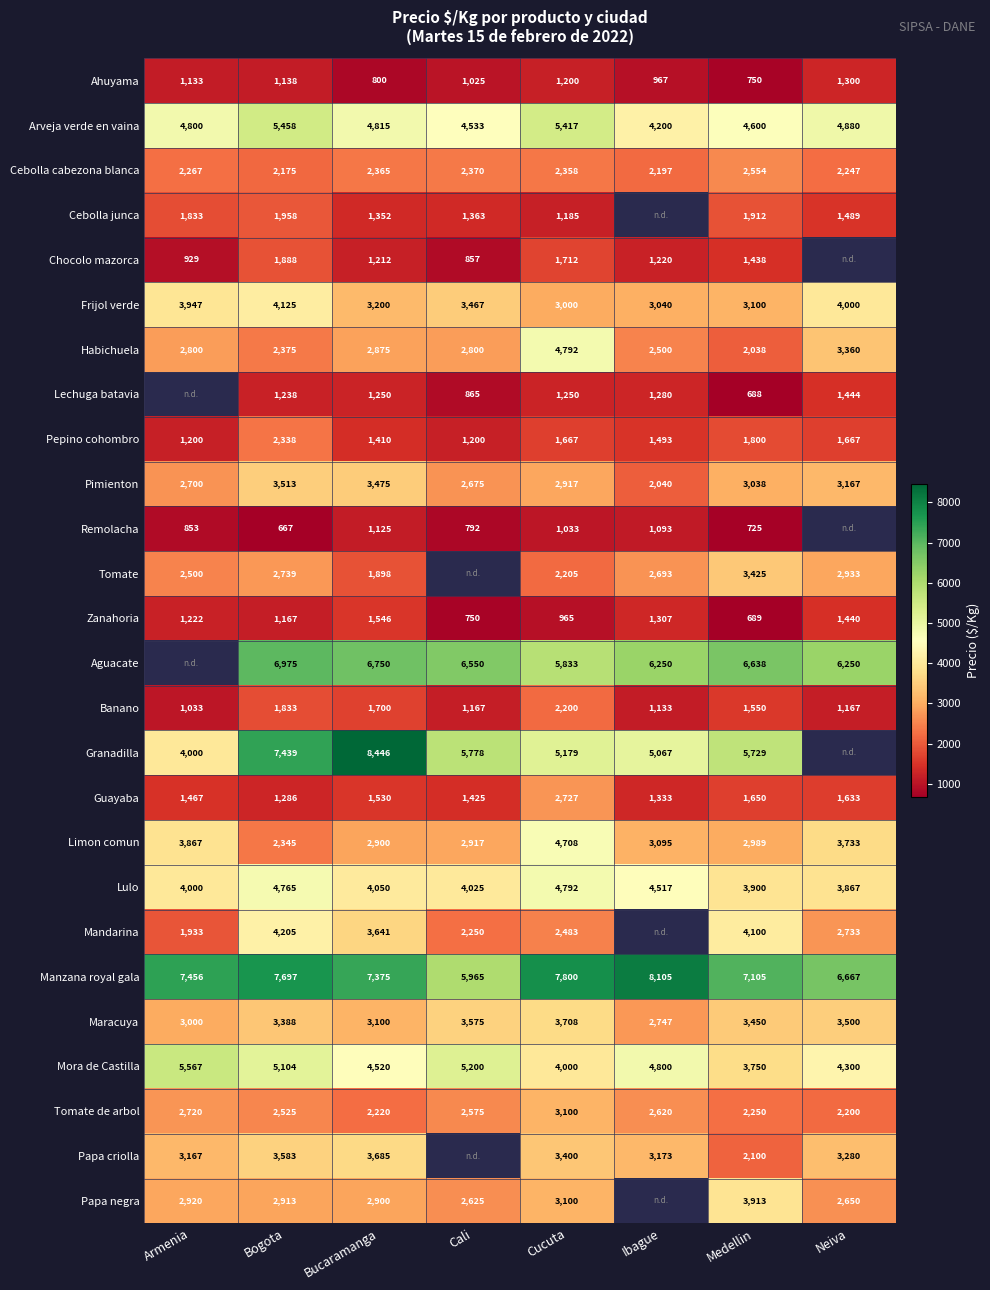

What is the difference between the second highest and second lowest values in the Guayaba series?

317